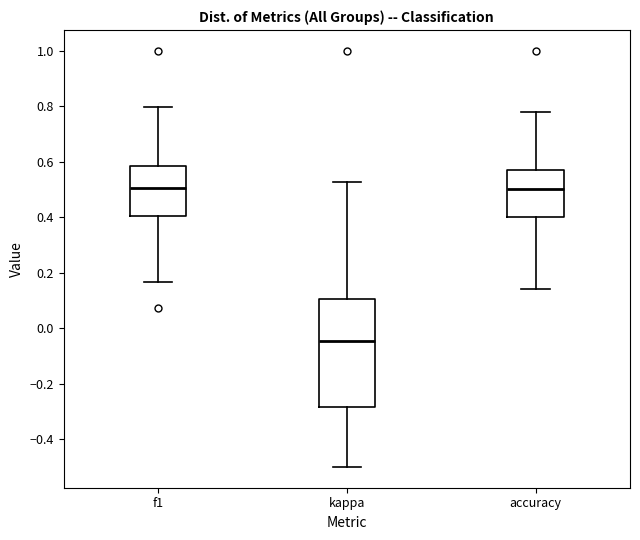

Which box is the tallest, from its lower edge to its upper edge?

kappa